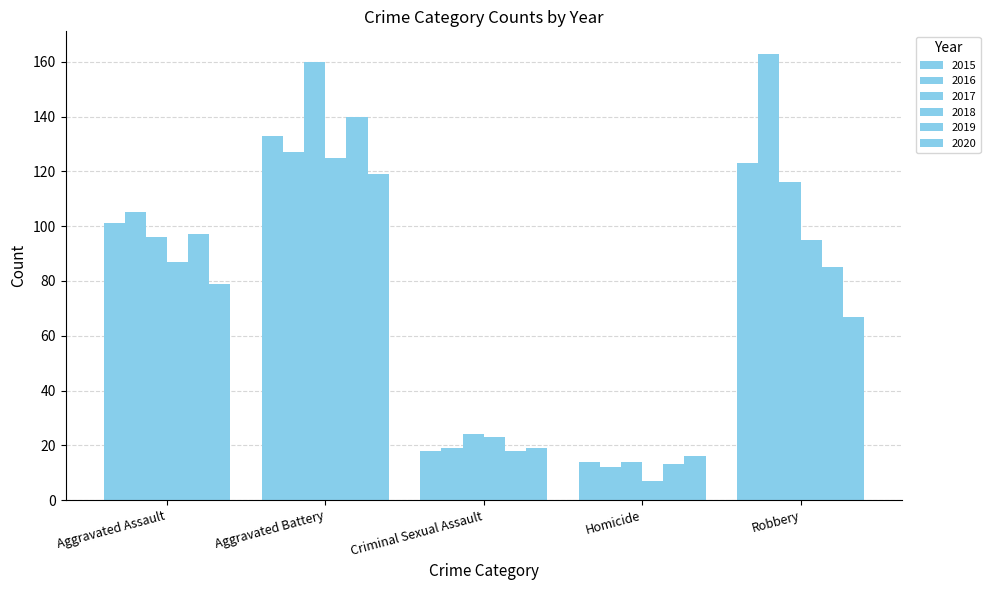

At Aggravated Battery, list the series in order from smallest to largest.

2020, 2018, 2016, 2015, 2019, 2017